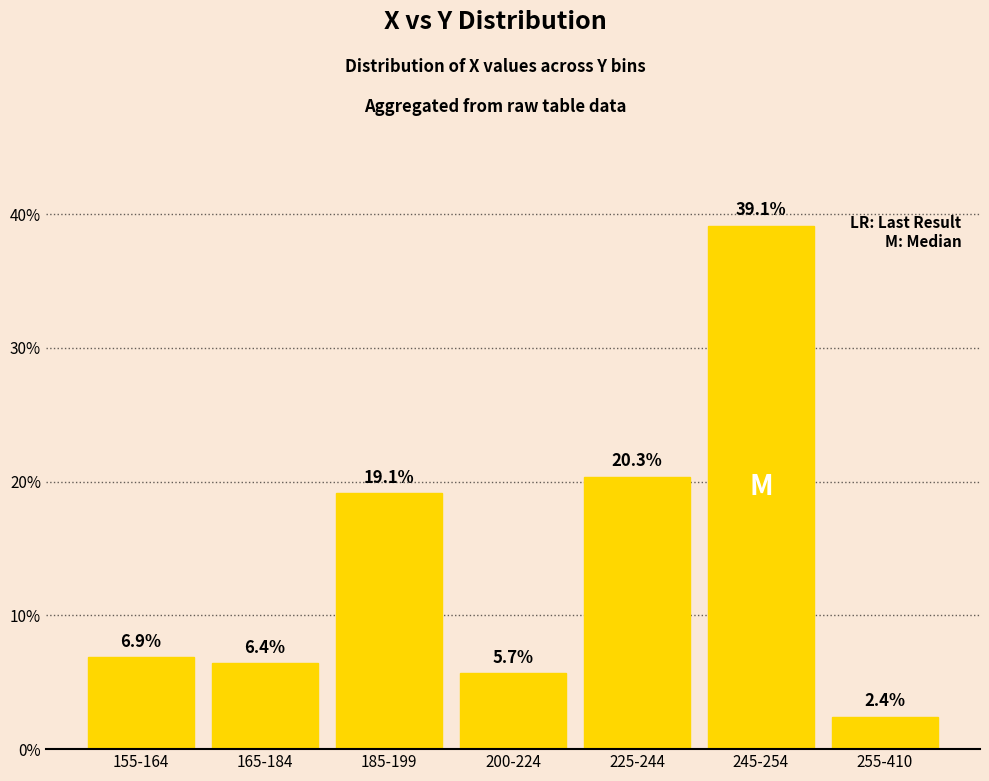

List the labels in order of value, smallest first.

255-410, 200-224, 165-184, 155-164, 185-199, 225-244, 245-254